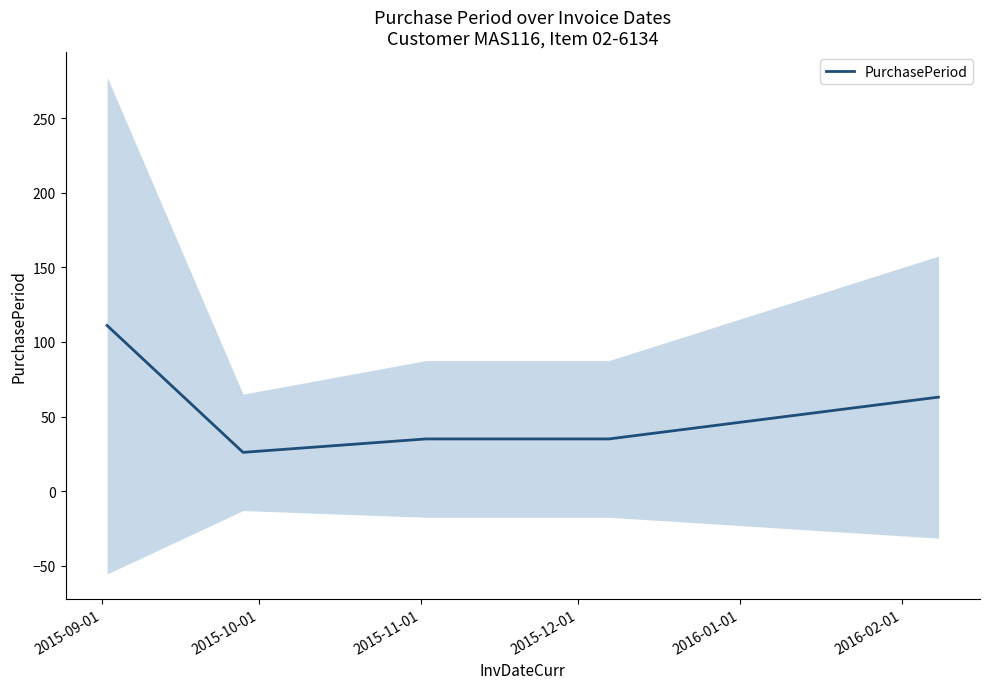

What is the lowest value of the PurchasePeriod series?

26